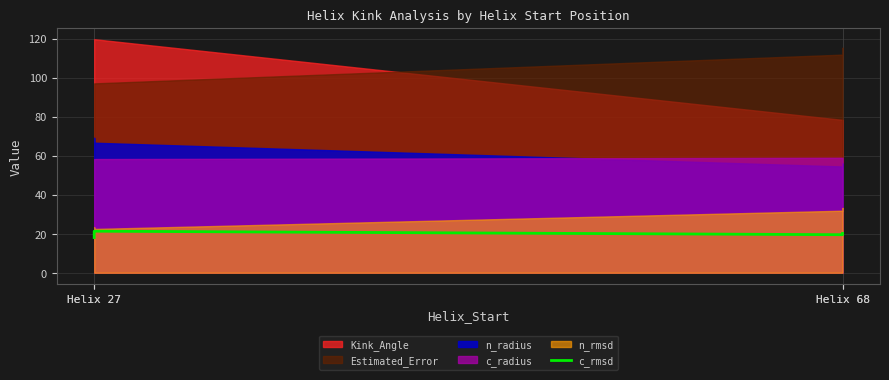

What is the minimum value shown in the chart?

18.1